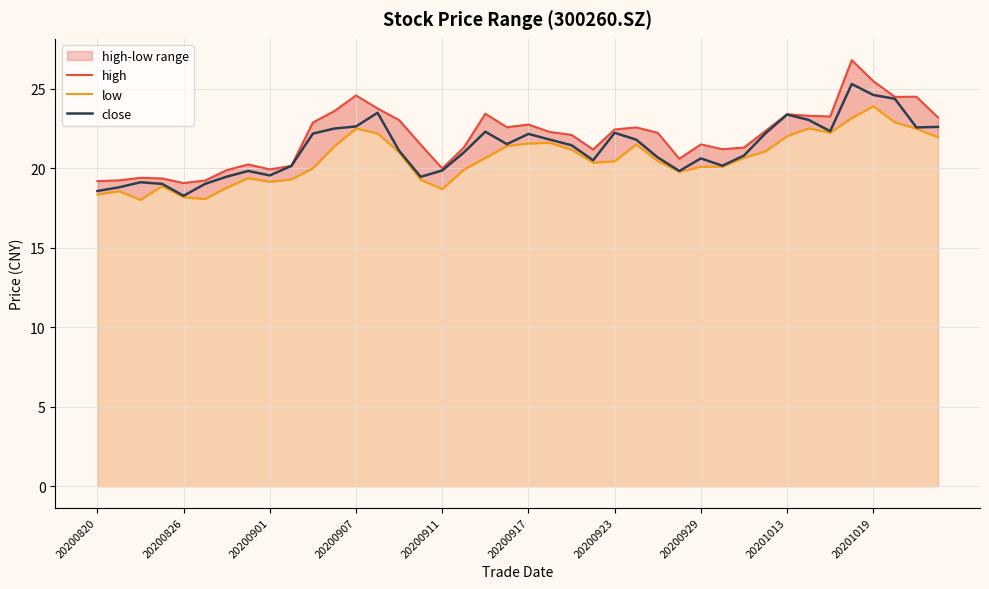

What position from the right is 34?

6